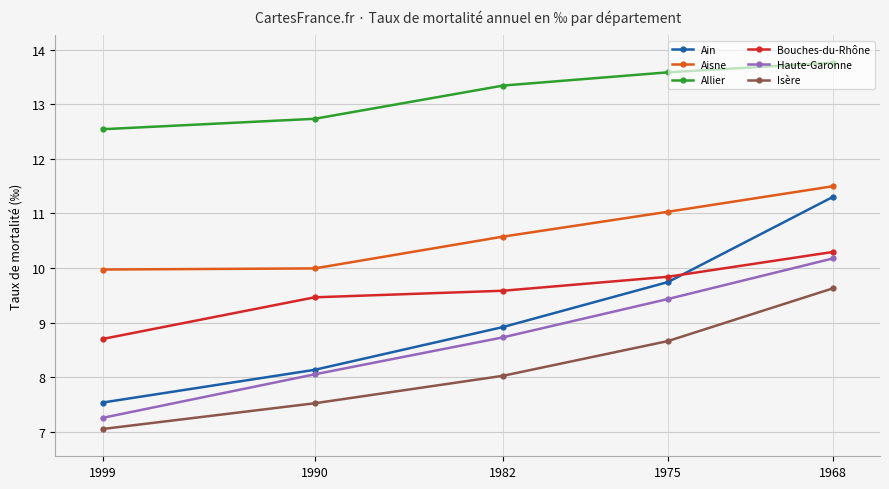

What is the value of the Allier point at the 3rd from the left?

13.3